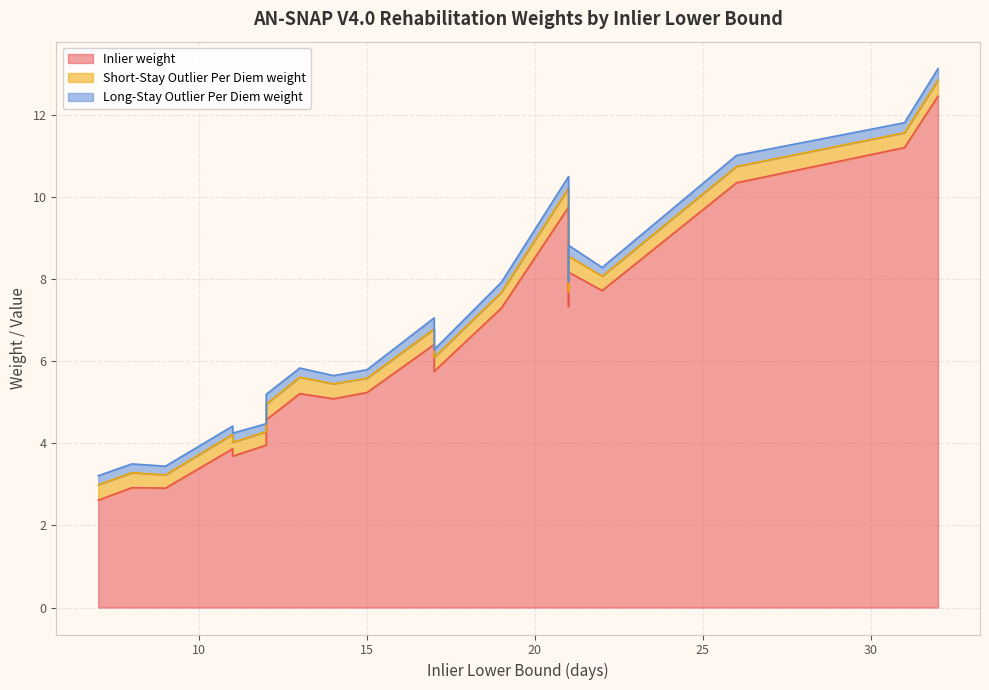

At how many categories does at least one series exceed 3?

17